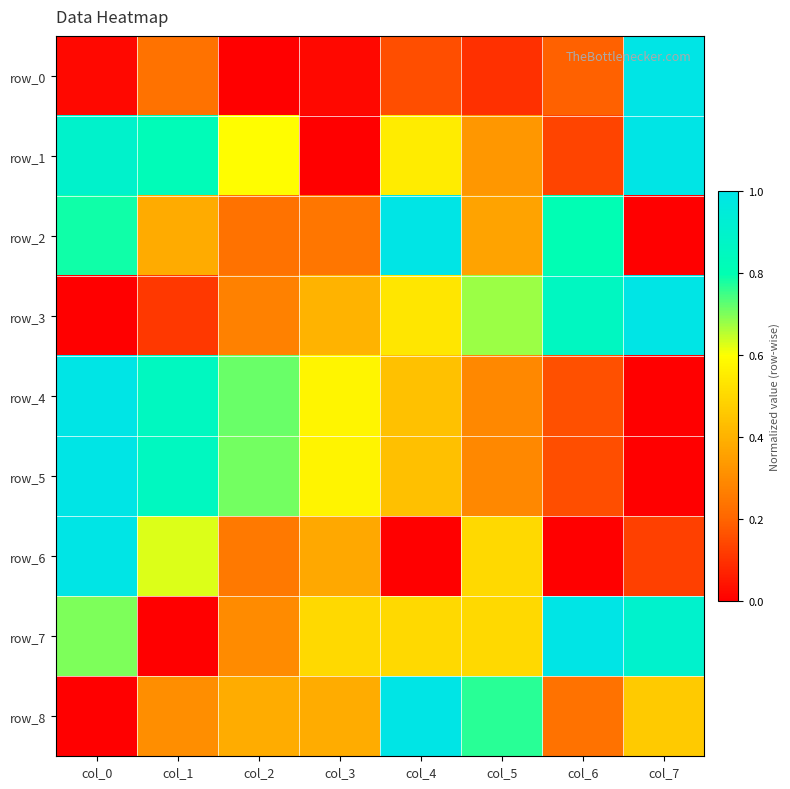

How many distinct data groups are displayed?

9